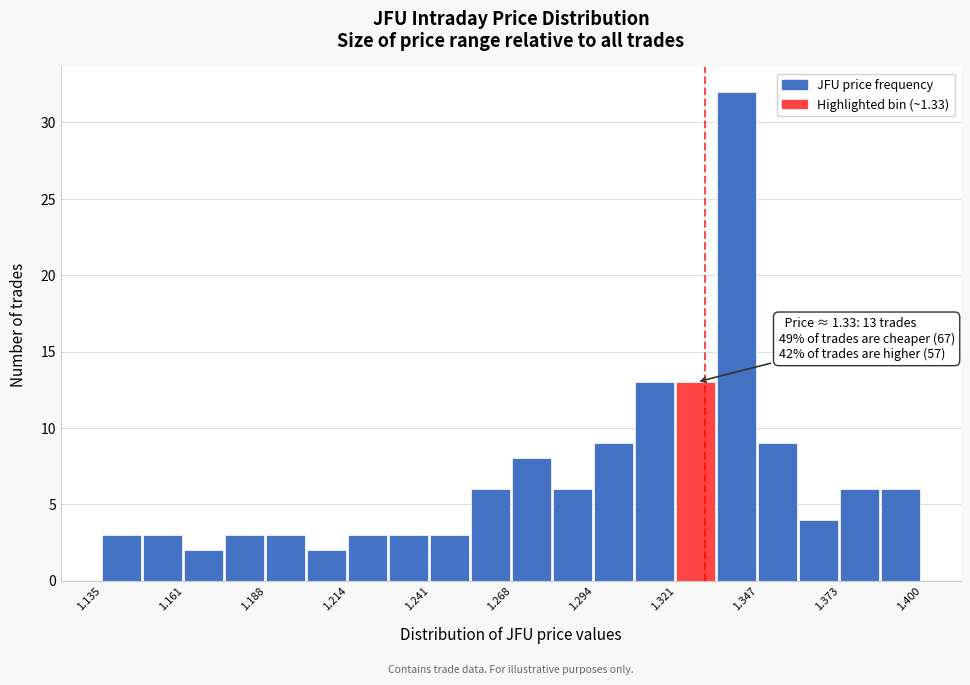

Around what value on the x-axis is the tallest bar? Give the approximate position of its centre, as read against the axis.

1.340